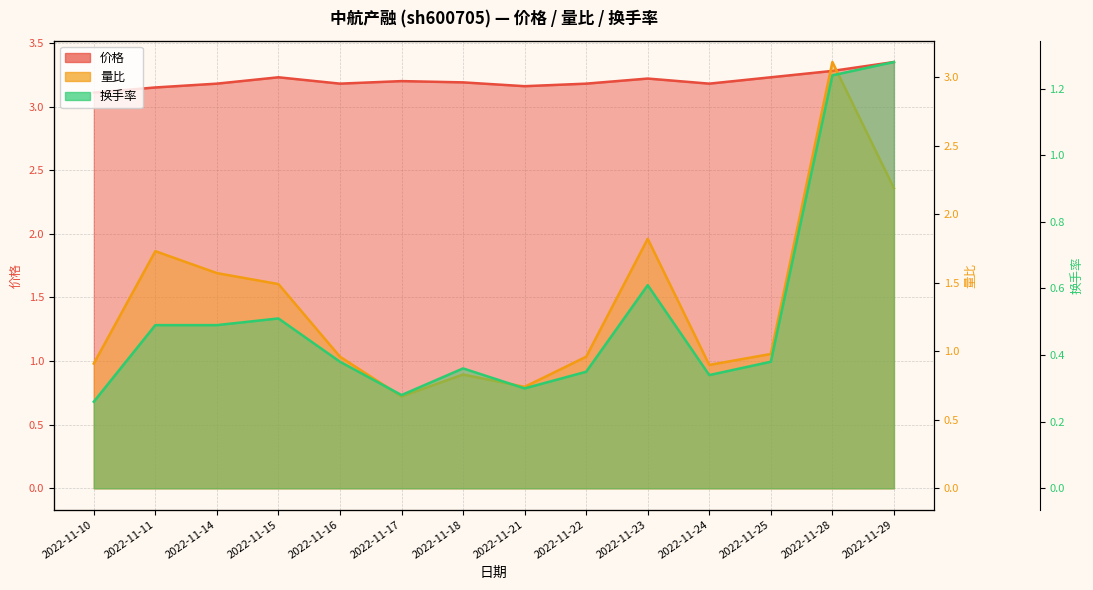

What is the sum of the 价格 values at 2022-11-23 and 2022-11-14?

6.4